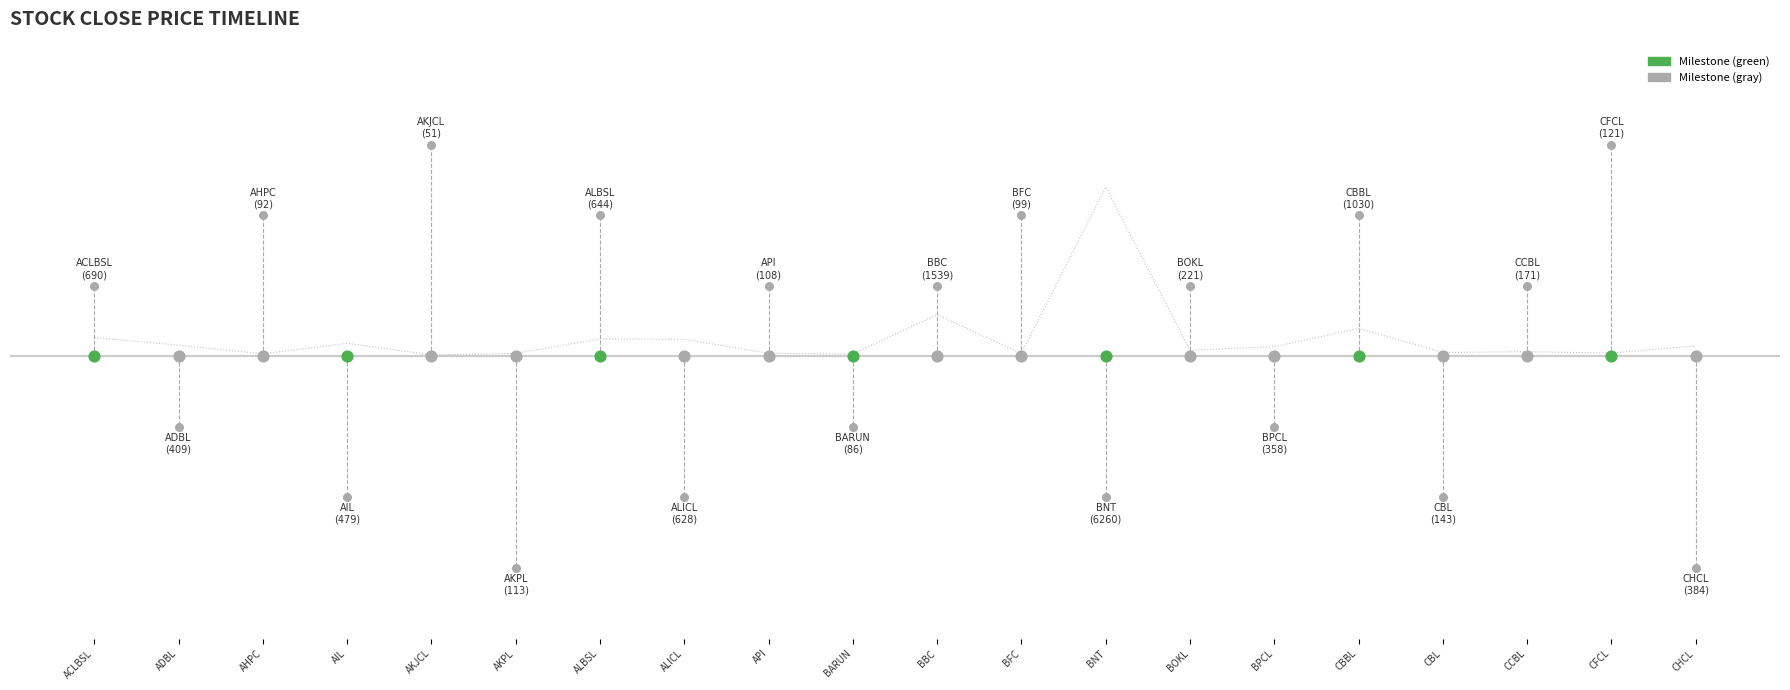

Which series has the largest total across all categories?

VWAP (scaled)